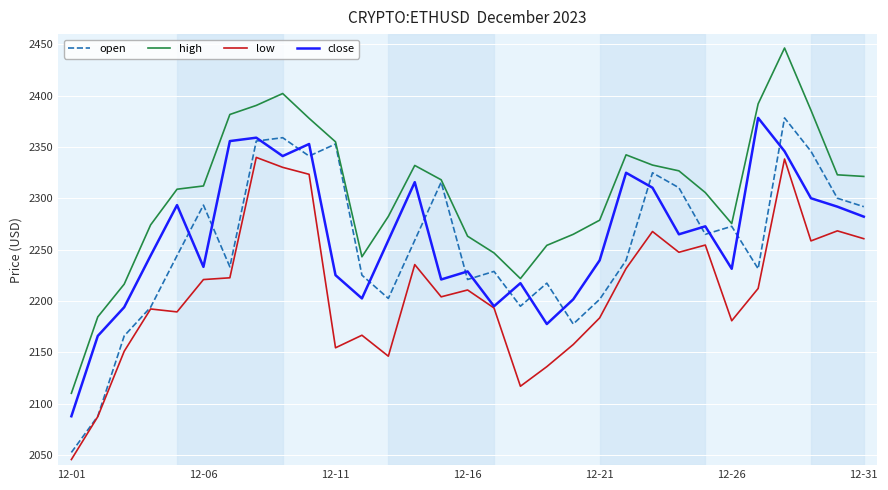

What is the maximum value shown in the chart?

2446.5